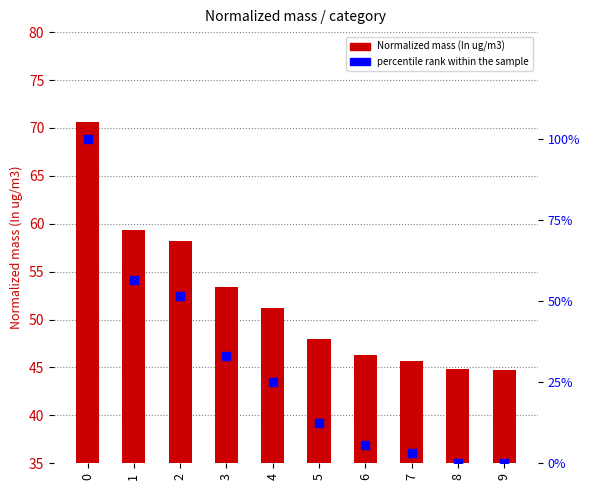

Is the value of Normalized mass (In ug/m3) at 7 greater than the value of percentile rank within the sample at 5?

Yes